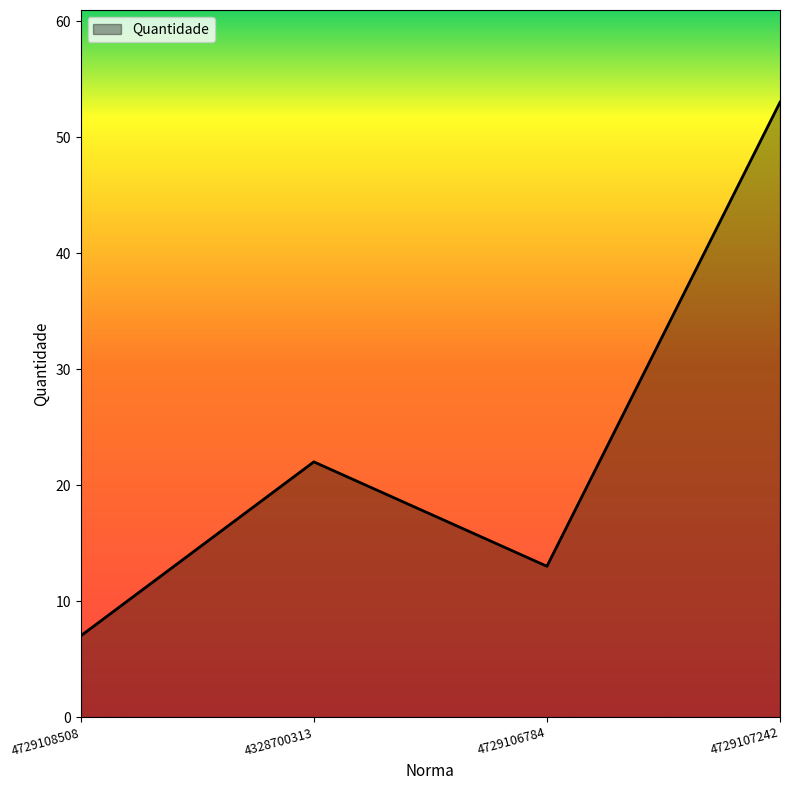

What is the difference between the second highest and second lowest values?

9